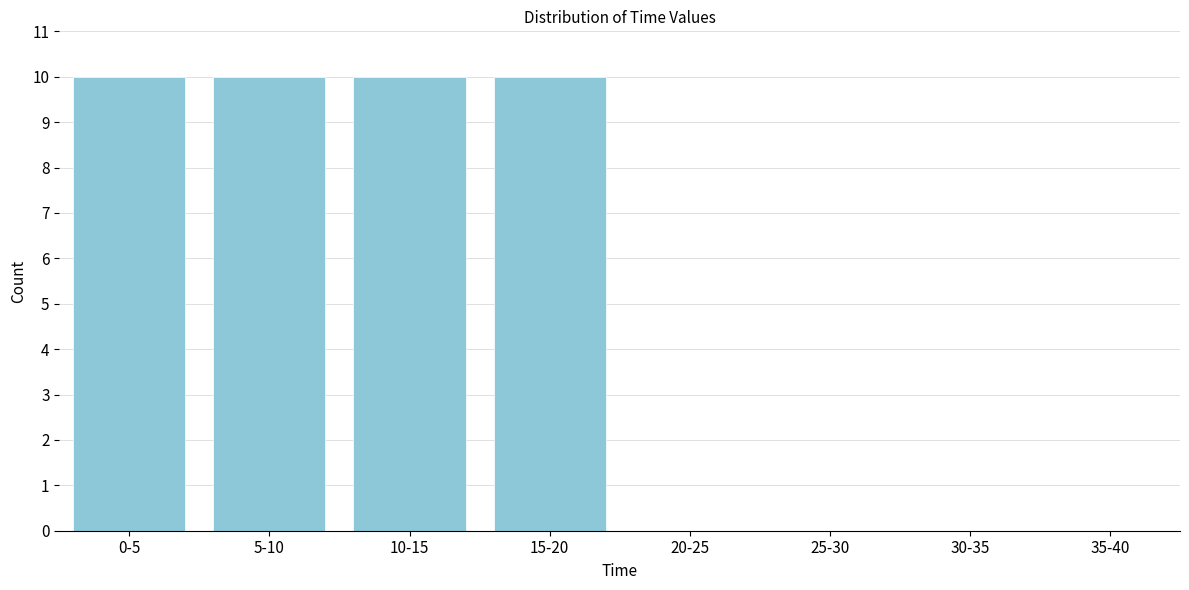

Reading left to right, transcribe all the data shown in this chart.

0-5=10	5-10=10	10-15=10	15-20=10	20-25=0	25-30=0	30-35=0	35-40=0